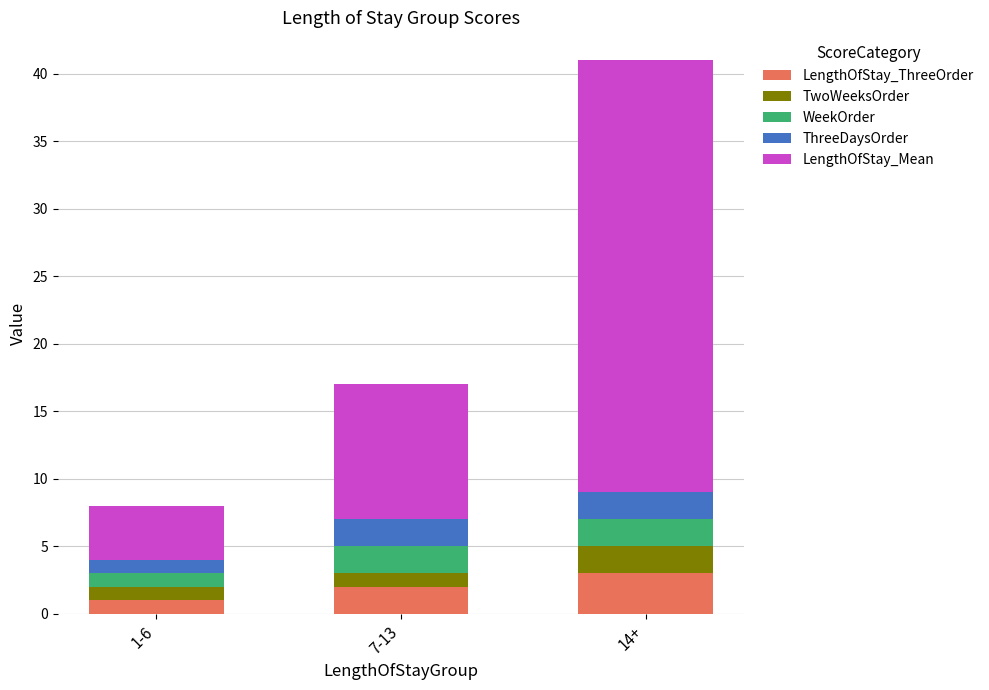

Does the chart contain stacked bars?

Yes